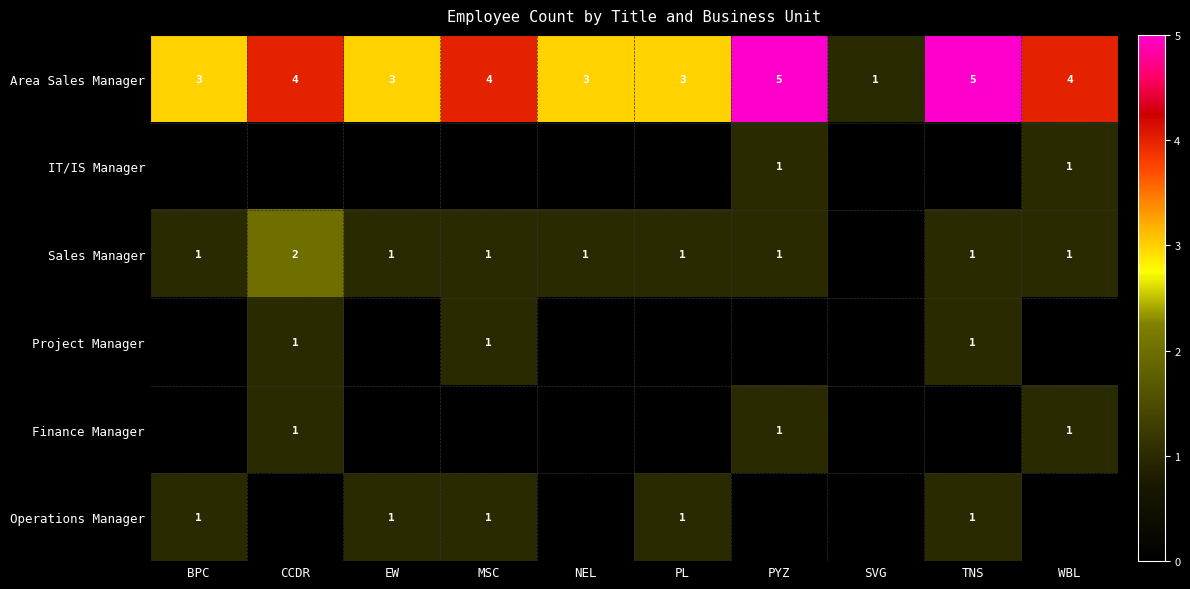

Which has a higher value, PL or NEL?

PL